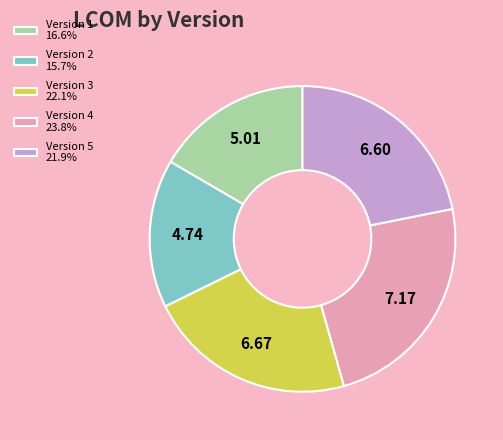

Is there a majority slice in this chart?

No